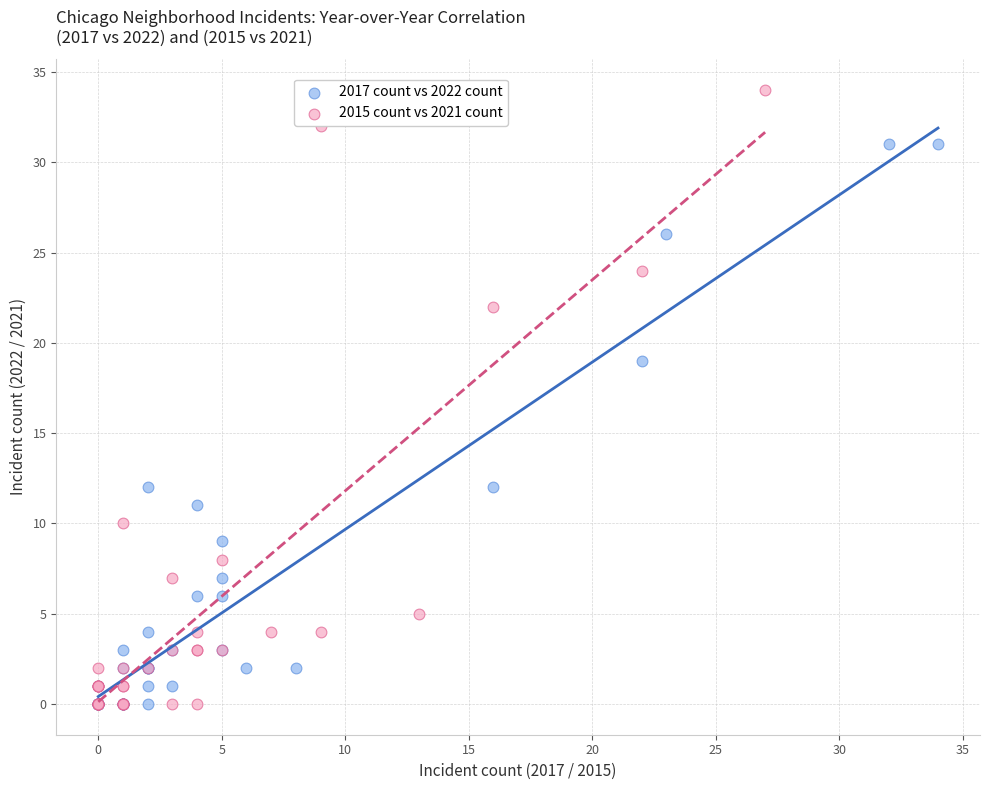

Which series reaches the maximum Y coordinate?

2015 count vs 2021 count